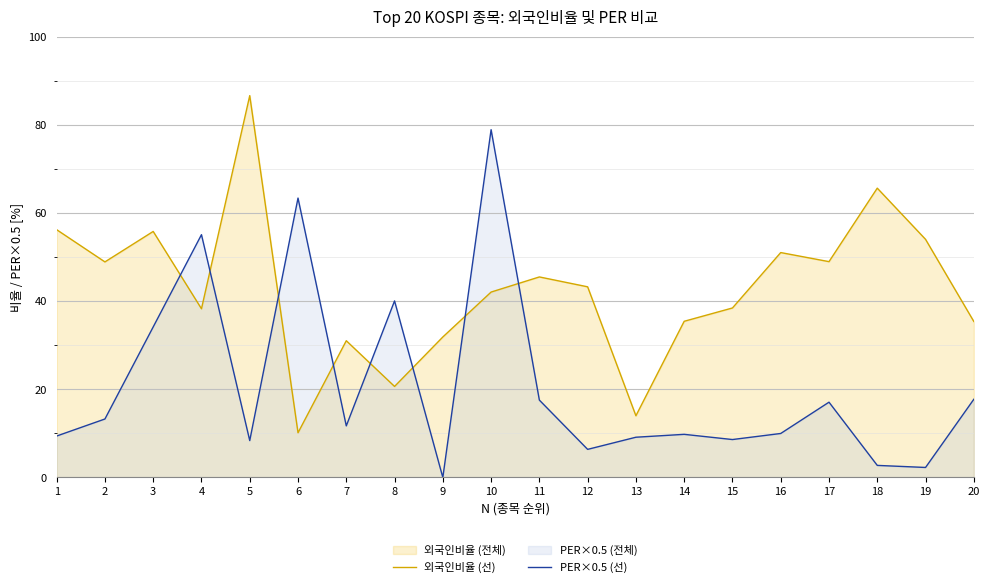

Rank the categories by 외국인비율 (선) value from highest to lowest.

5, 18, 1, 3, 19, 16, 17, 2, 11, 12, 10, 15, 4, 14, 20, 9, 7, 8, 13, 6